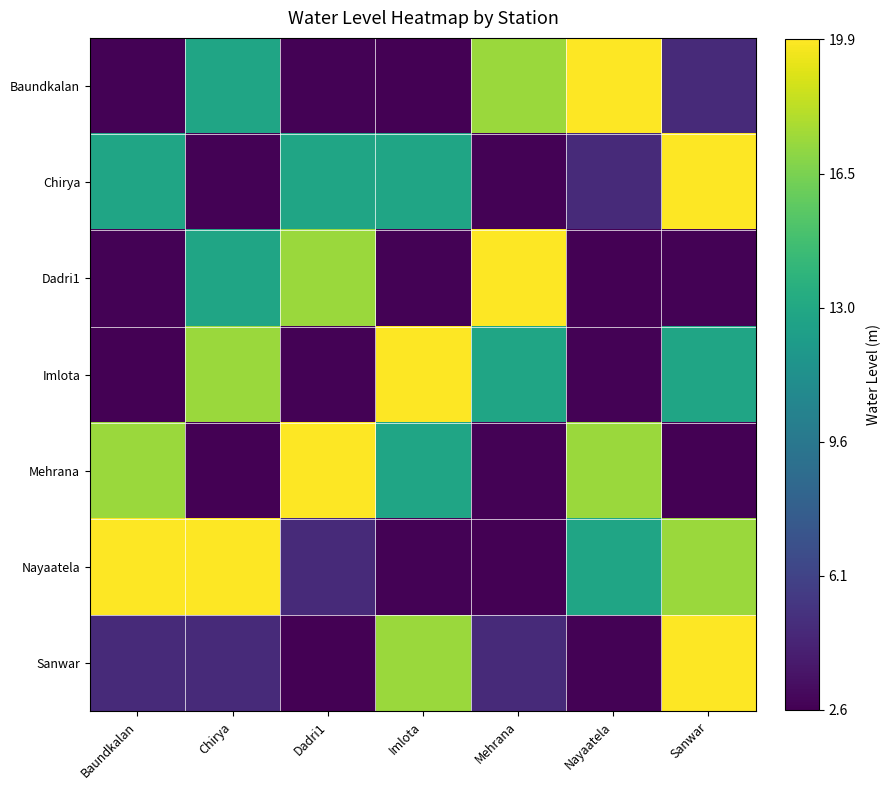

List the series in order of their peak value, lowest first.

Baundkalan, Chirya, Dadri1, Imlota, Mehrana, Nayaatela, Sanwar